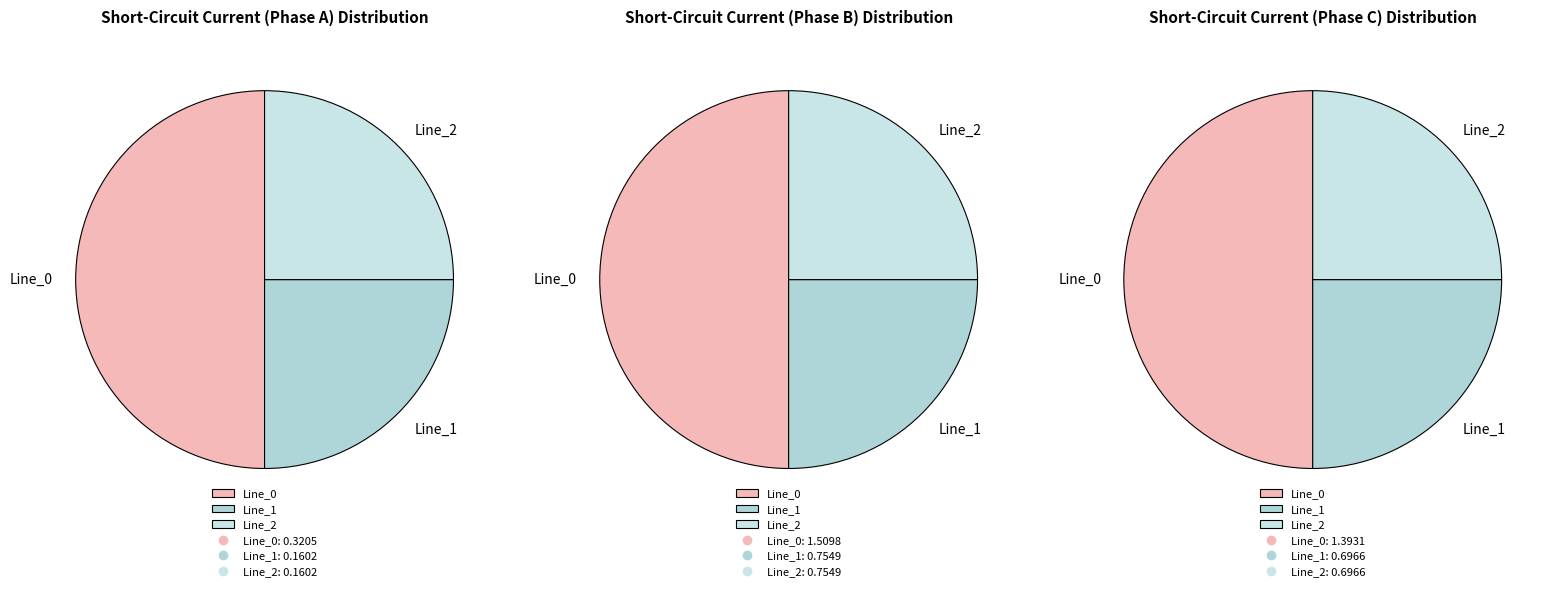

Does Line_0 account for over 50% of the chart?

No